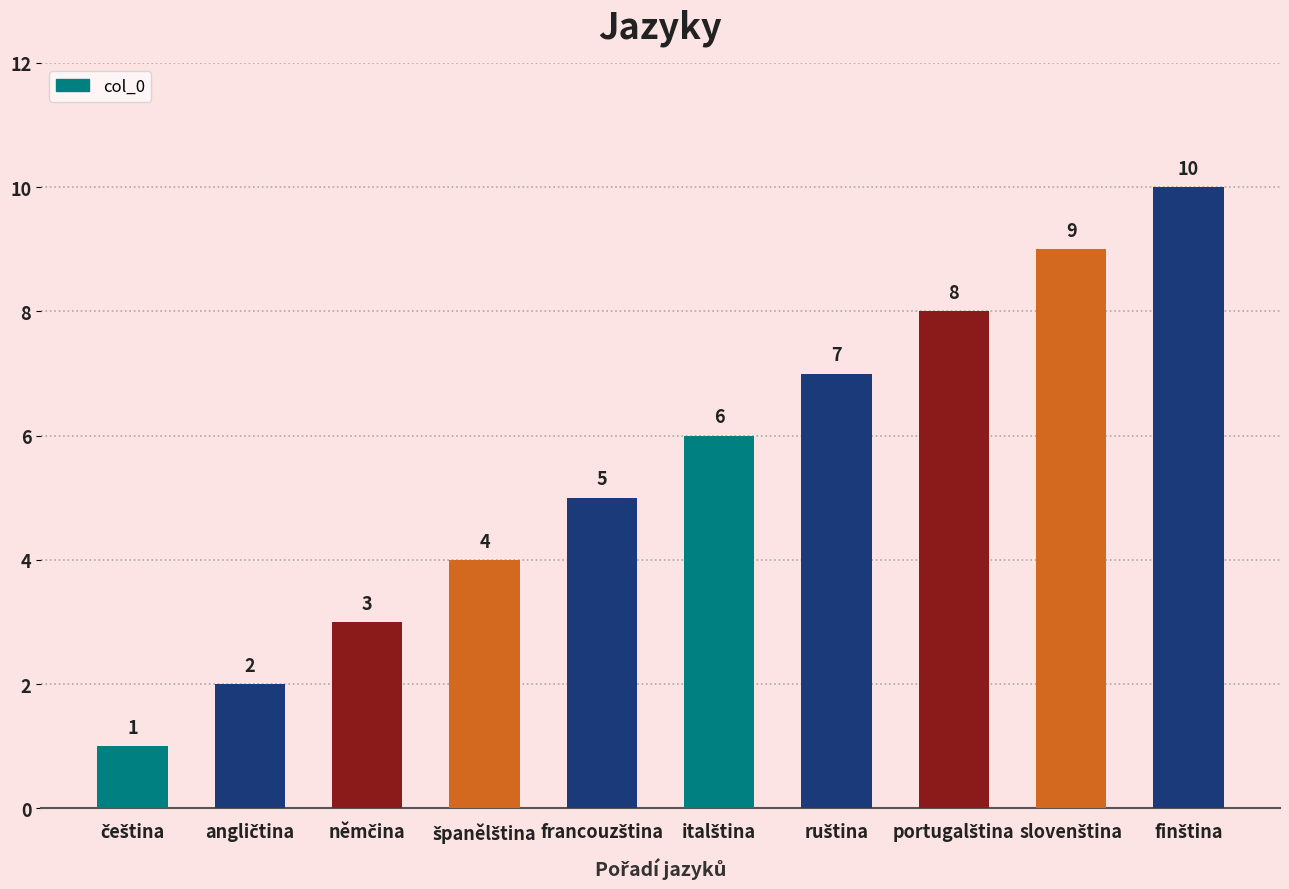

What is the maximum value shown in the chart?

10